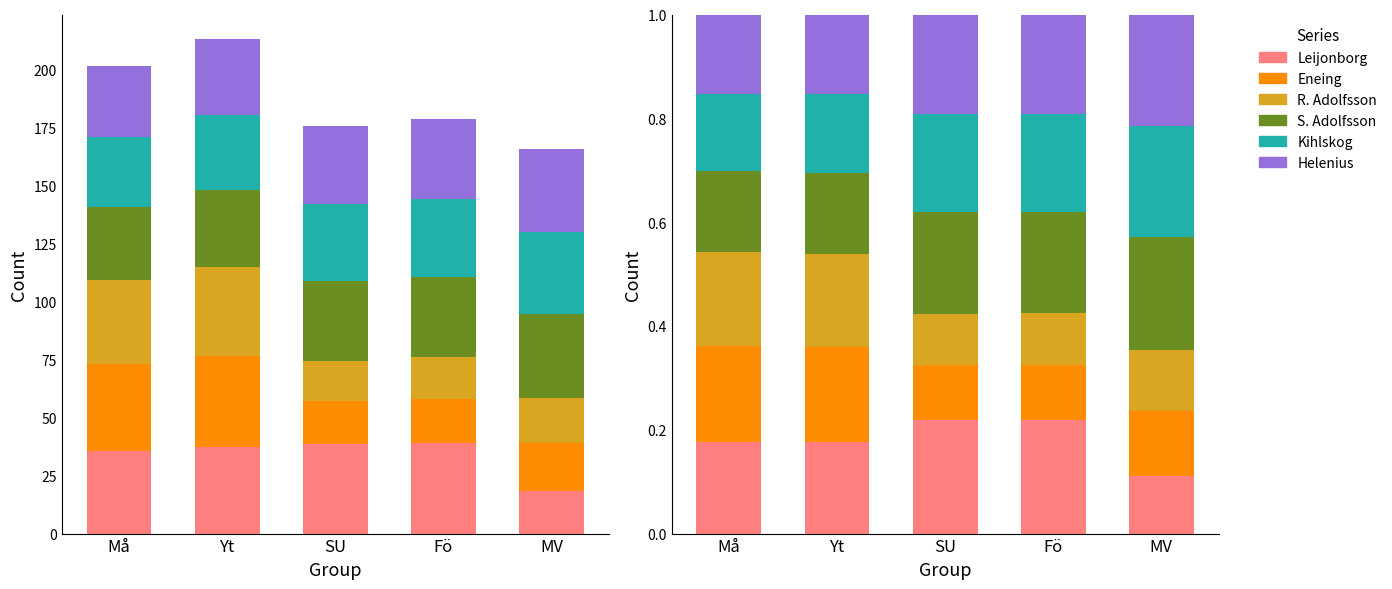

What is the sum of the Kihlskog values at SU and Fö?

0.4